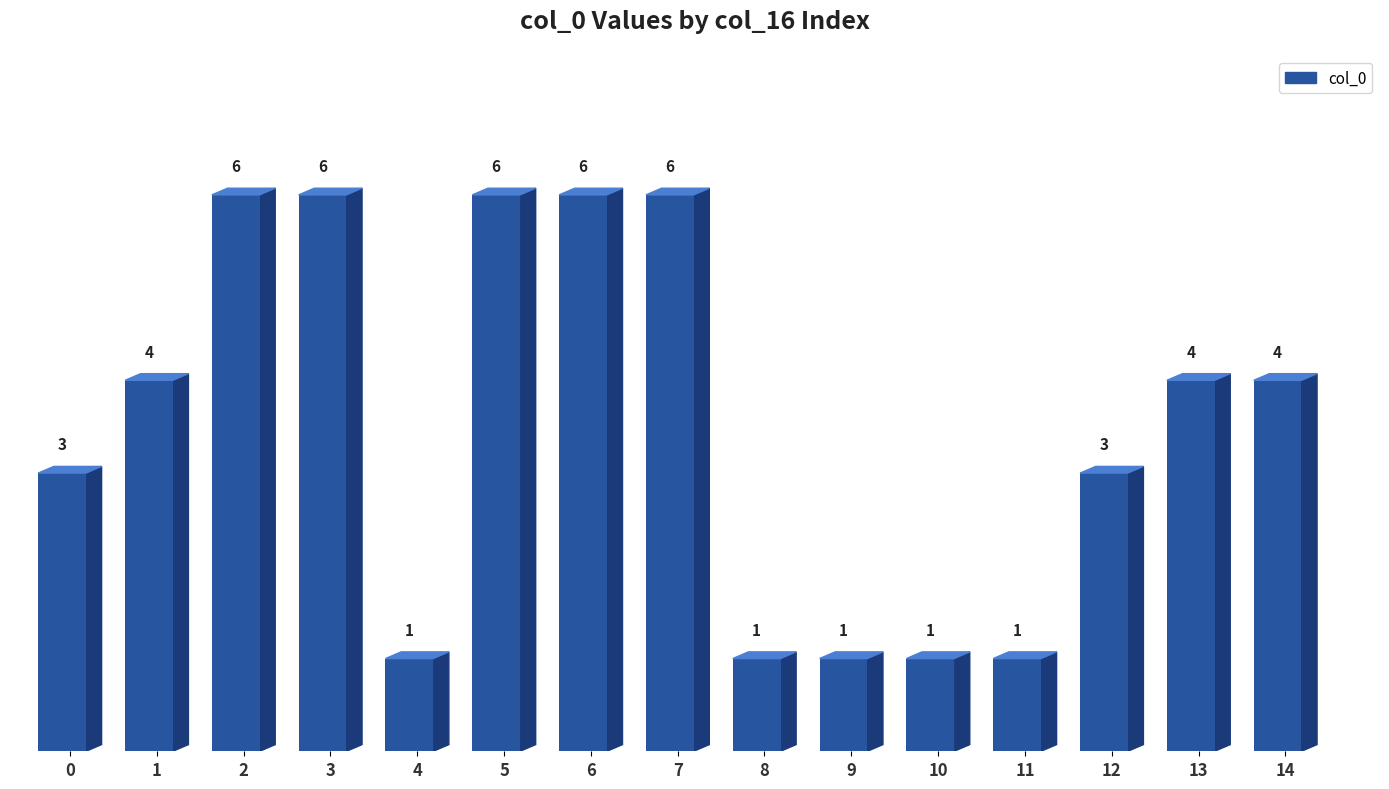

How many values are below 4?

7